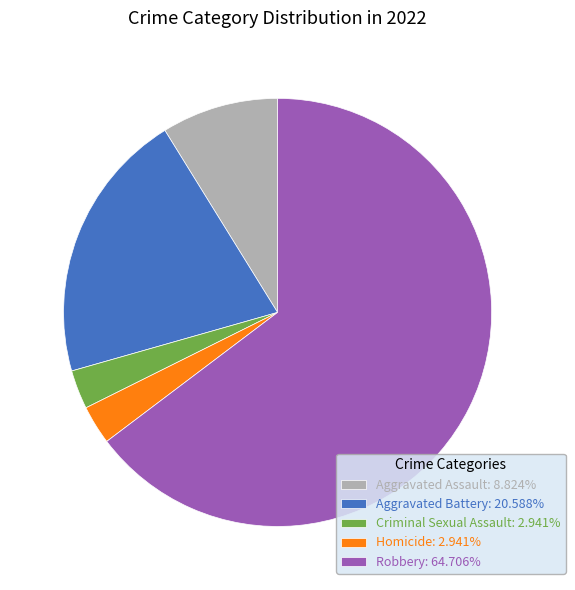

Does Robbery: 64.706% represent more than half of the total?

Yes